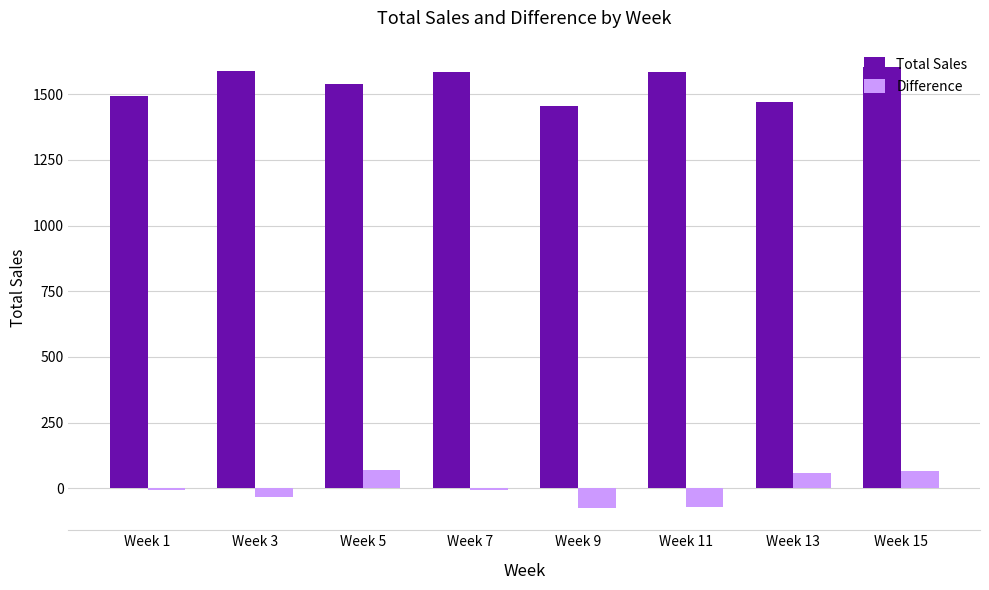

At which category is the sum across all series the highest?

Week 15